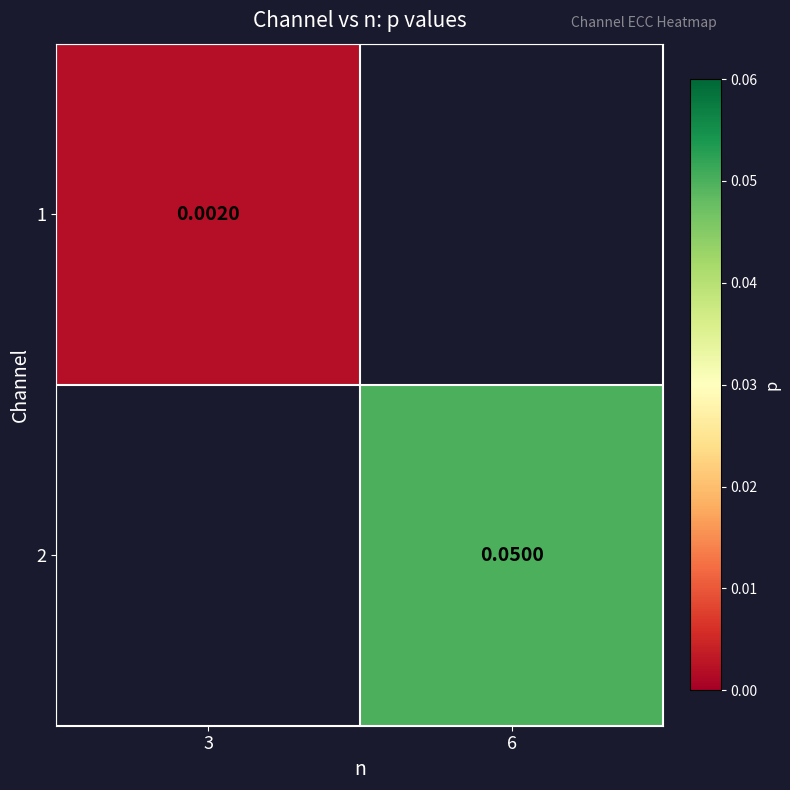

At which label does 2 reach its peak?

3